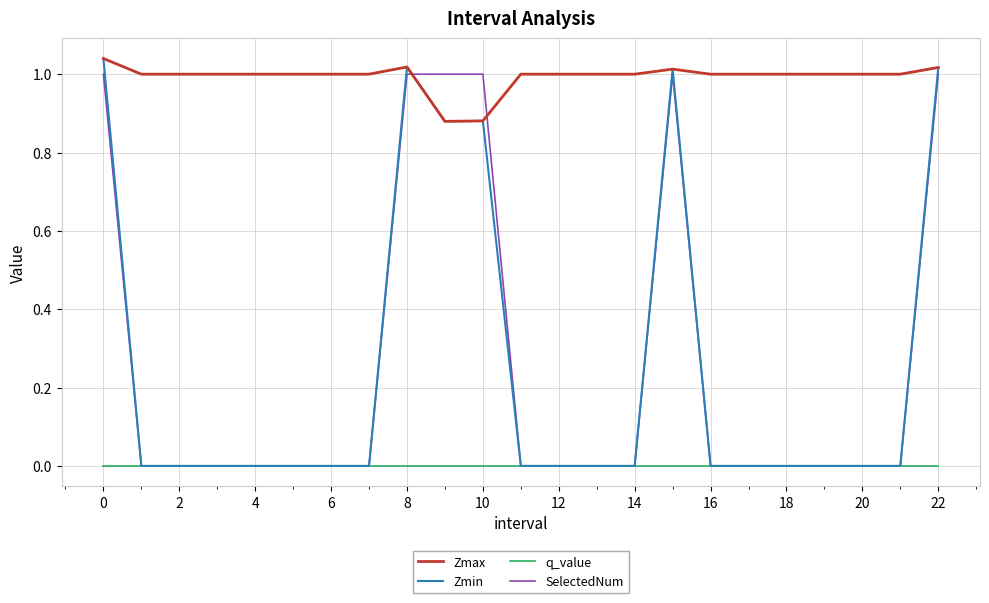

Which series has the largest total across all categories?

Zmax